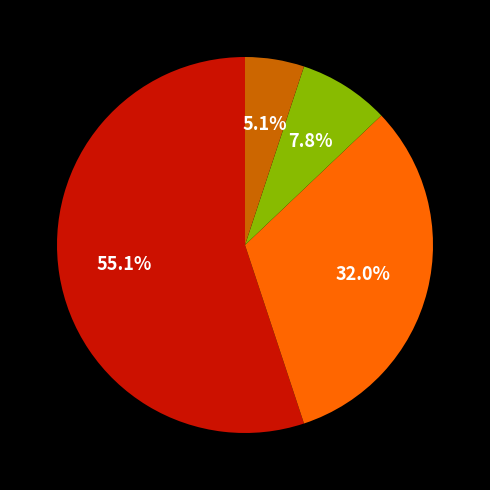

Is there any slice that represents more than half of the pie?

Yes